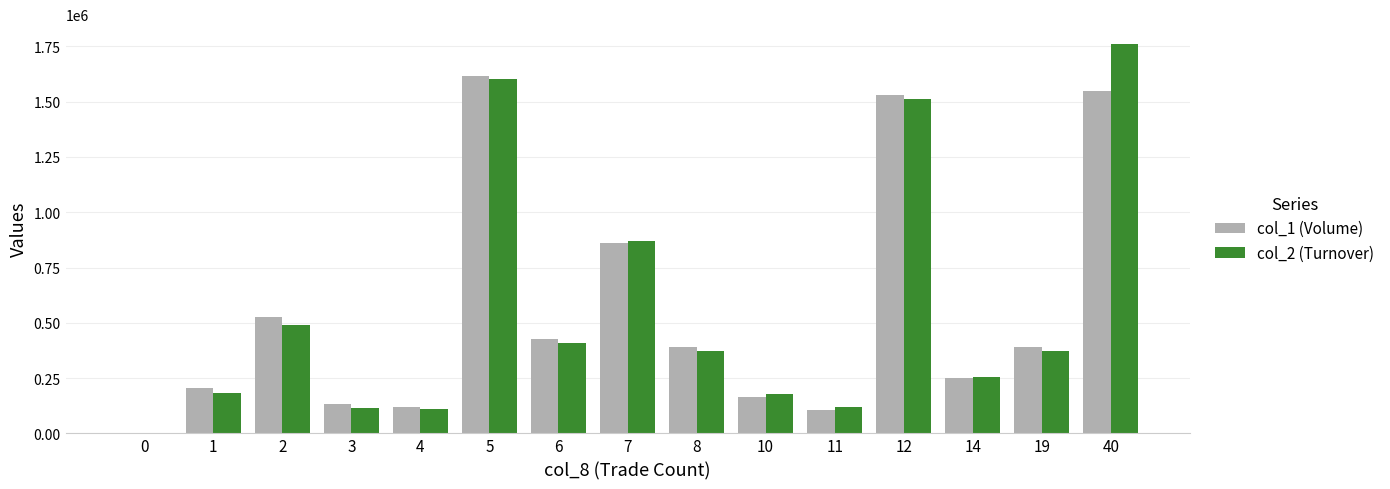

The col_1 (Volume) series shows 1448840 at 7. True or false?

False